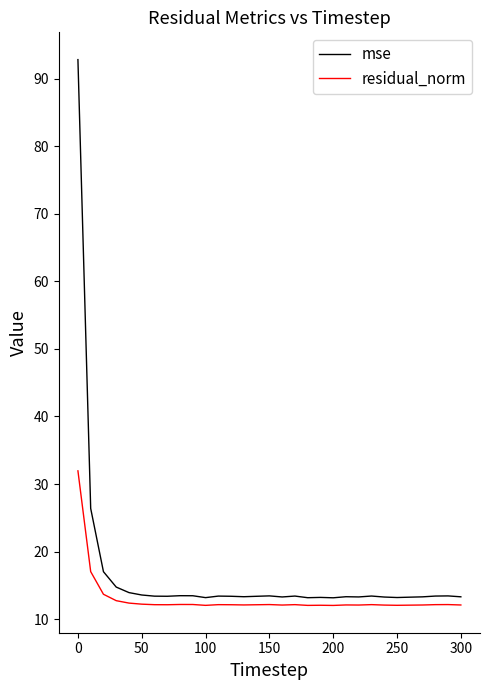

Rank the series by their maximum value, from highest to lowest.

mse, residual_norm